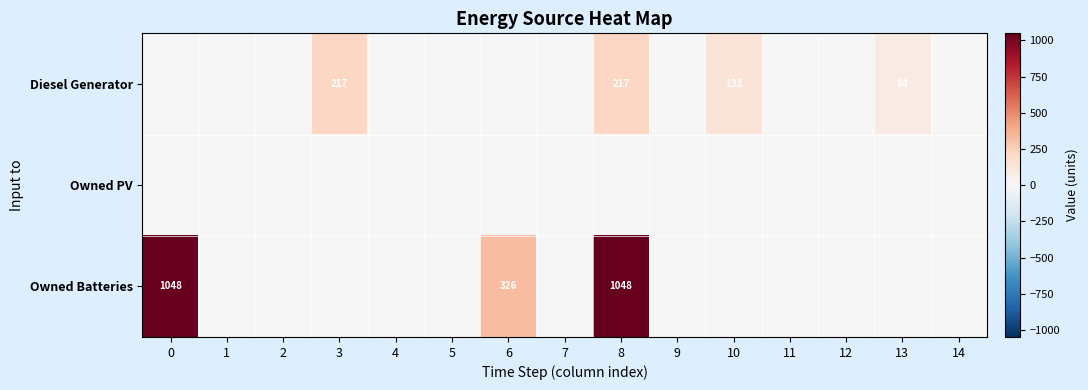

Is the value of Owned Batteries at 12 greater than the value of Diesel Generator at 6?

No